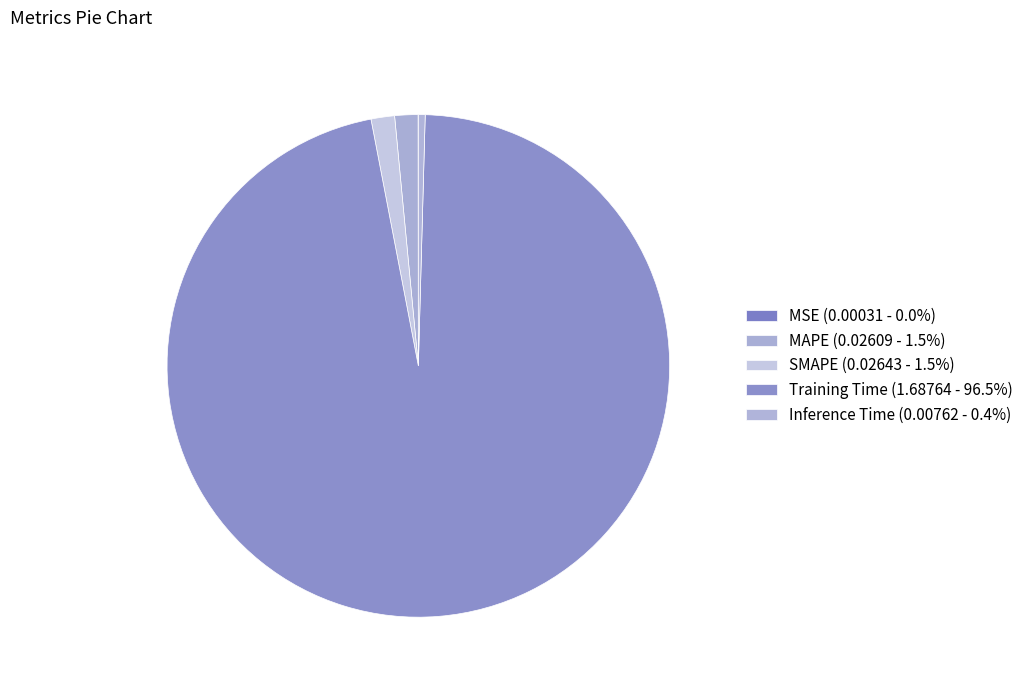

Combined, do MAPE and Inference Time account for over 50%?

No